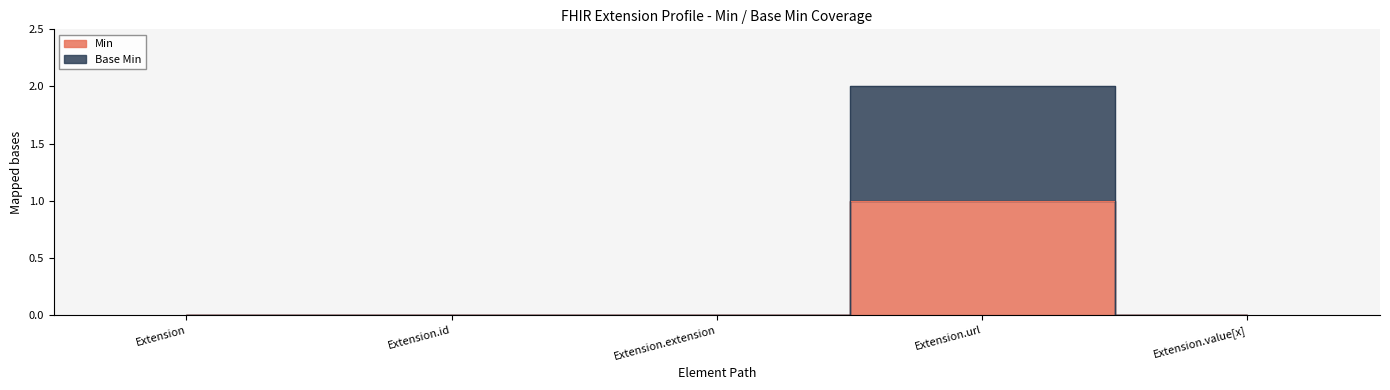

Which category has the lowest value in the Min series?

Extension